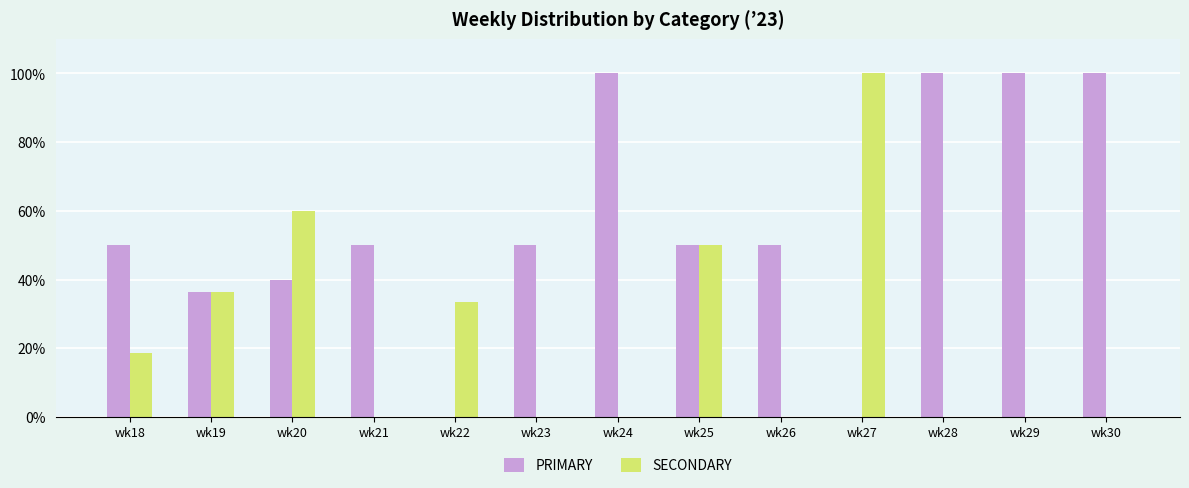

The value of SECONDARY at wk30 is -48.3. True or false?

False